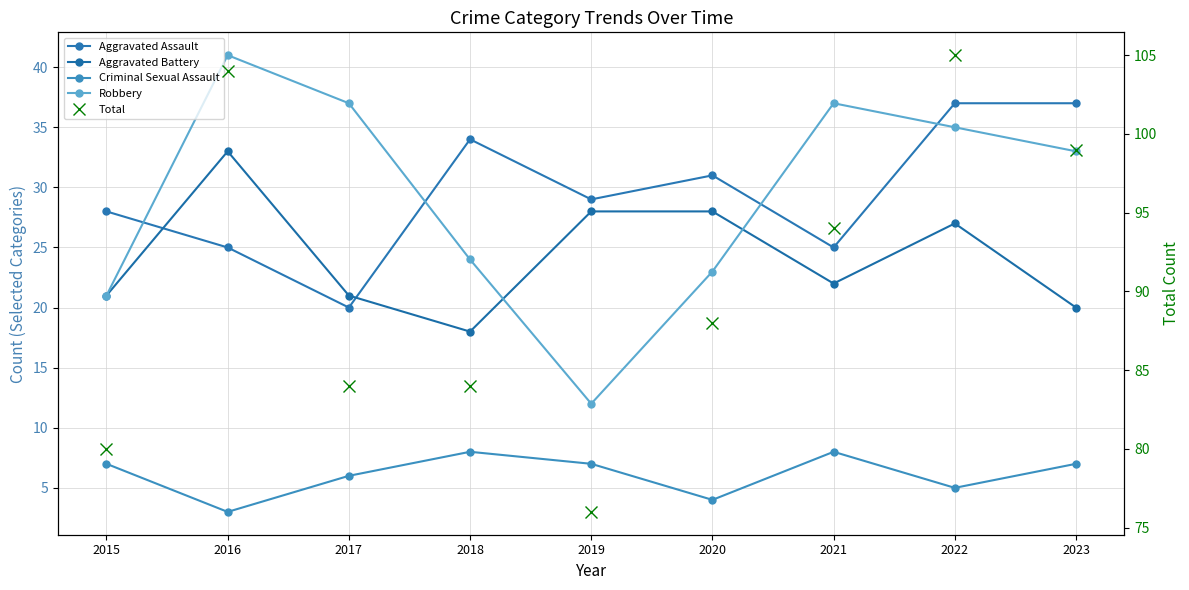

Which series changed the most between 2017 and 2022?

Total